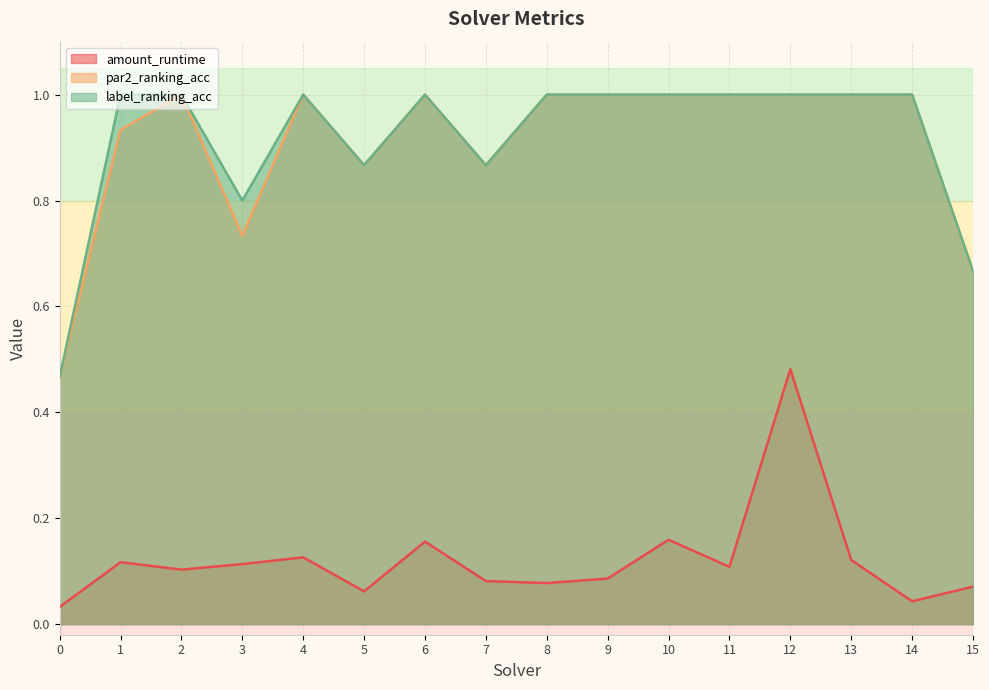

What is the difference between the second highest and second lowest values in the amount_runtime series?

0.1